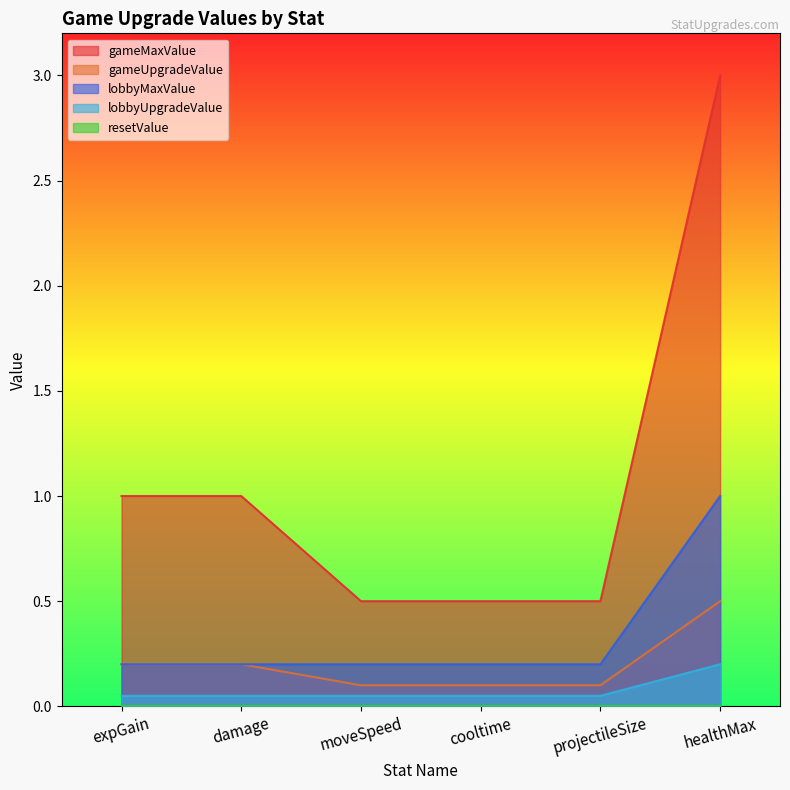

The value of lobbyMaxValue at projectileSize is 0.0. True or false?

False